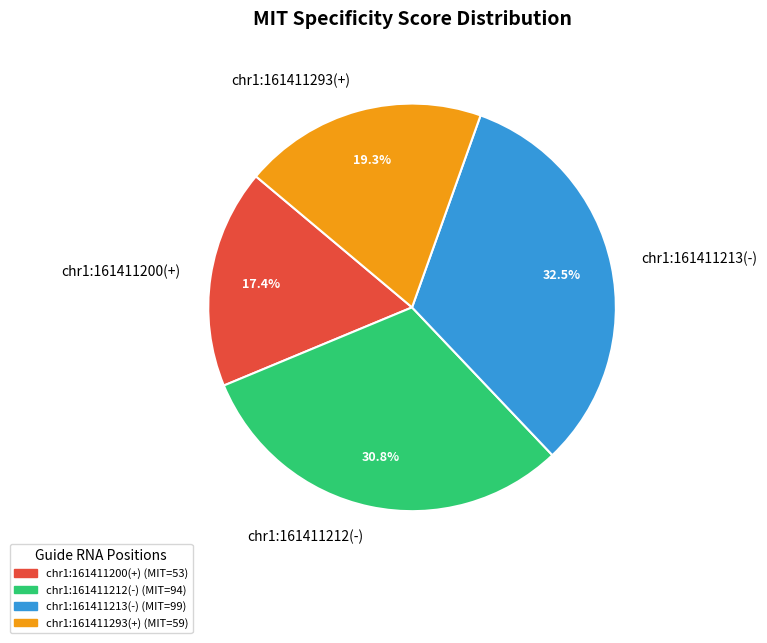

To the nearest percent, what is the combined percentage of chr1:161411213(-) and chr1:161411200(+)?

50%